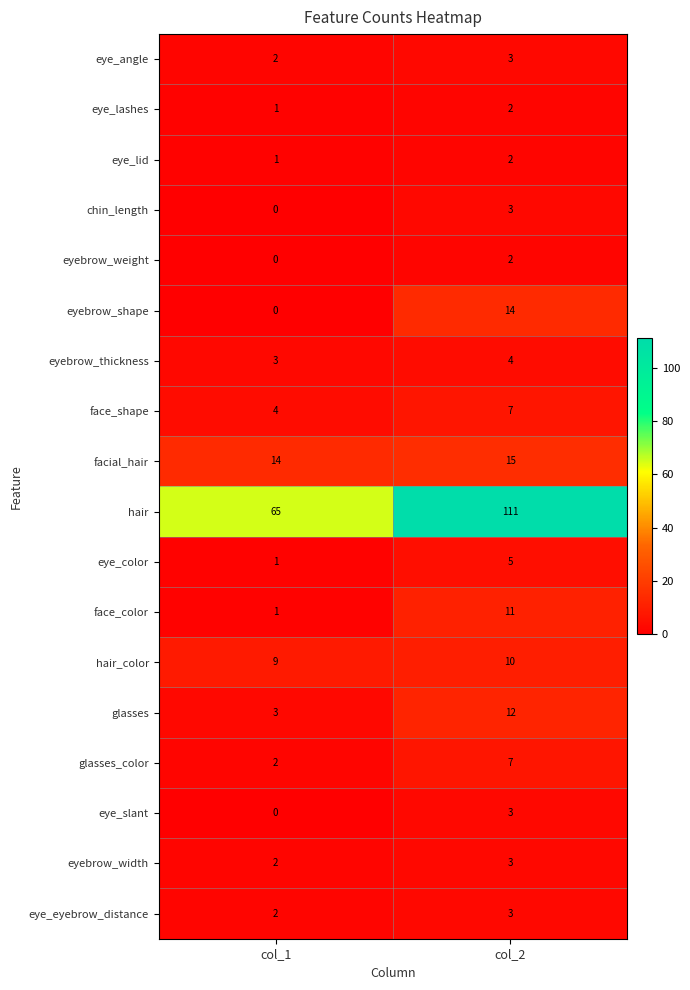

True or false: eyebrow_thickness has a value of 5 at col_1.

False